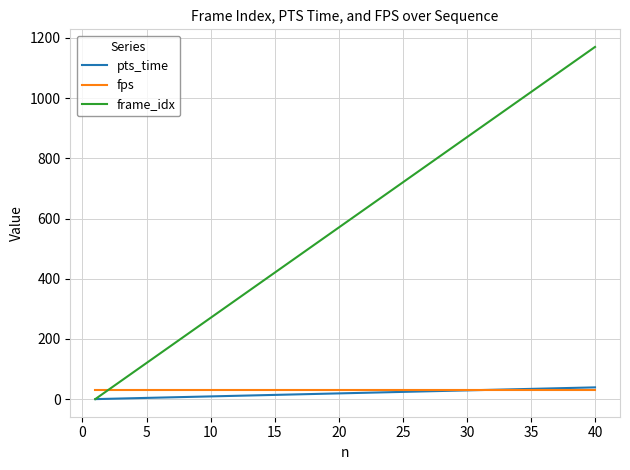

What is the minimum value for fps?

30